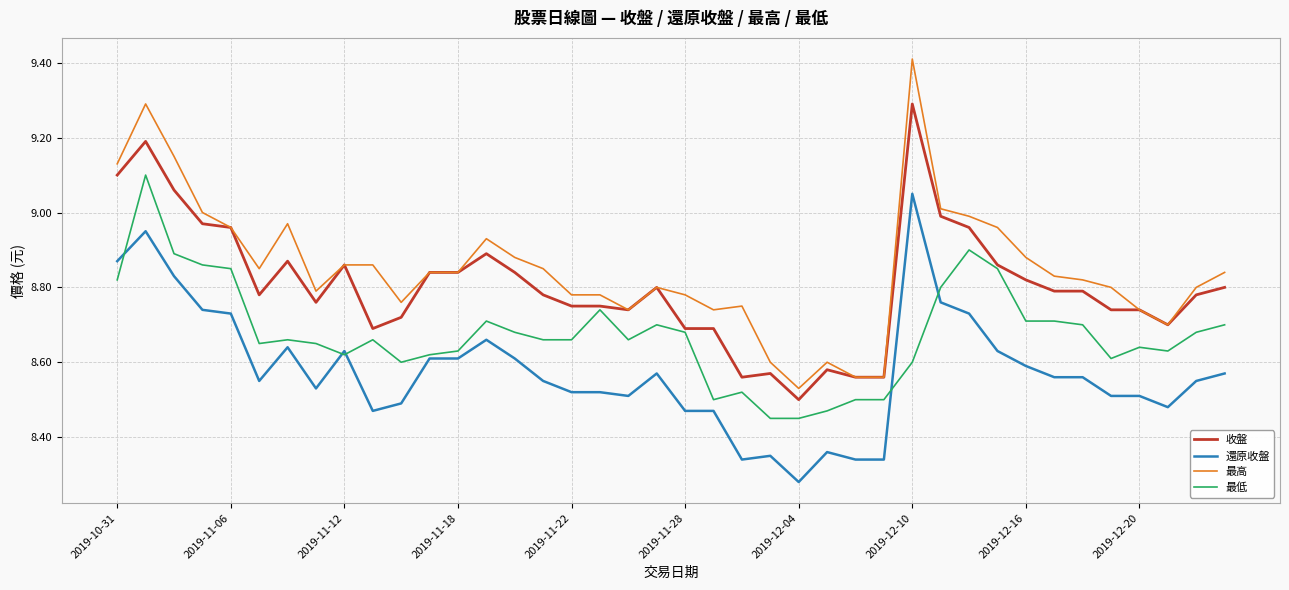

Which series has the widest spread of values?

最高